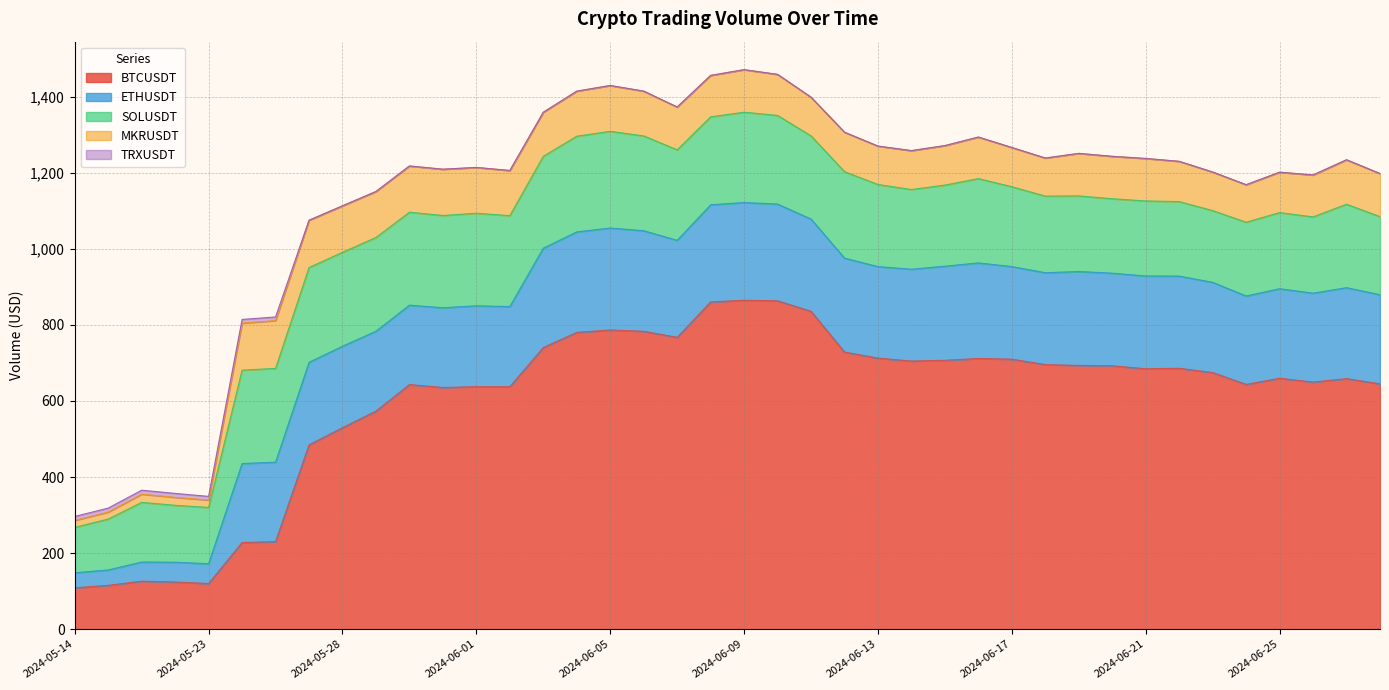

What are all the series names shown in the legend?

BTCUSDT, ETHUSDT, SOLUSDT, MKRUSDT, TRXUSDT